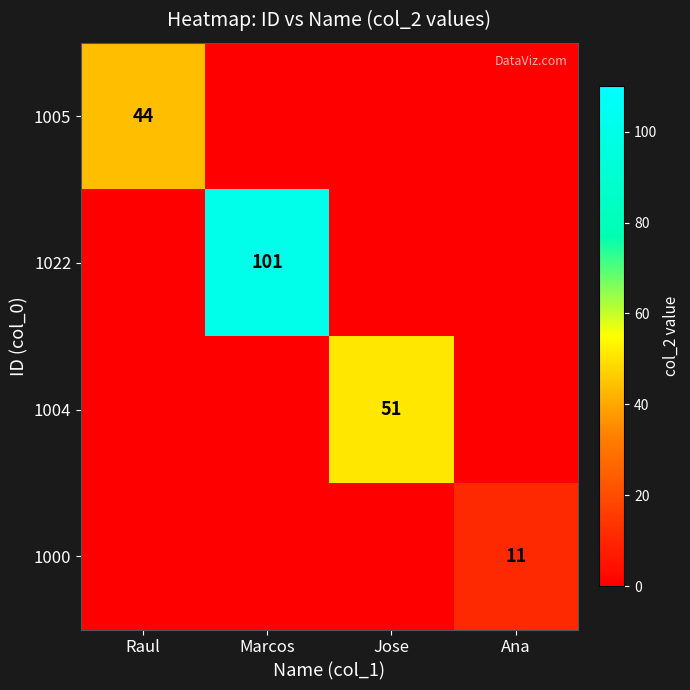

Is it true that 1005 equals 0 at Jose?

True